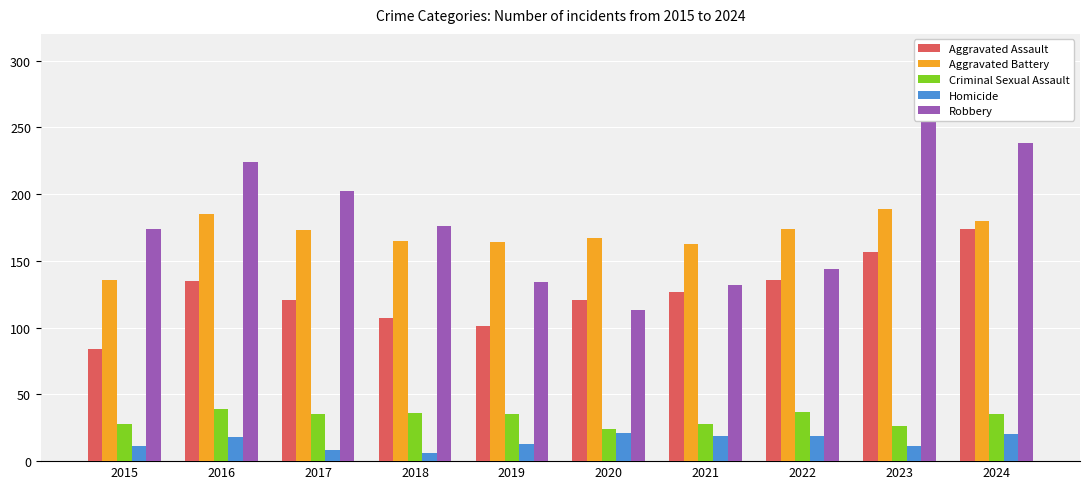

What is the total value across all series at 2015?

433